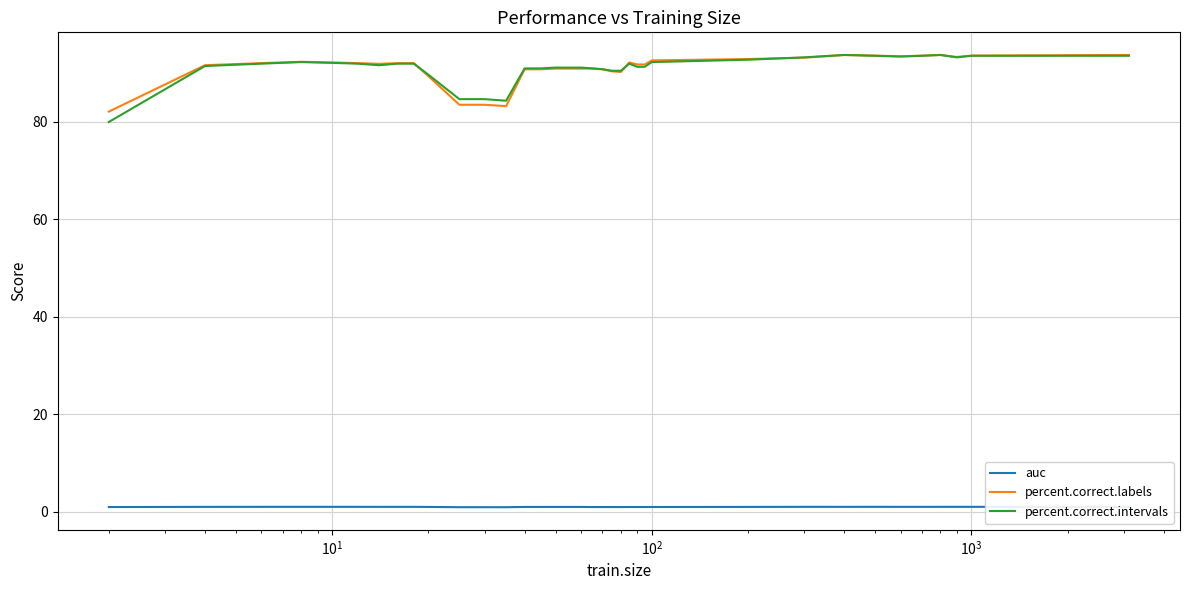

What is the maximum value for percent.correct.intervals?

93.7